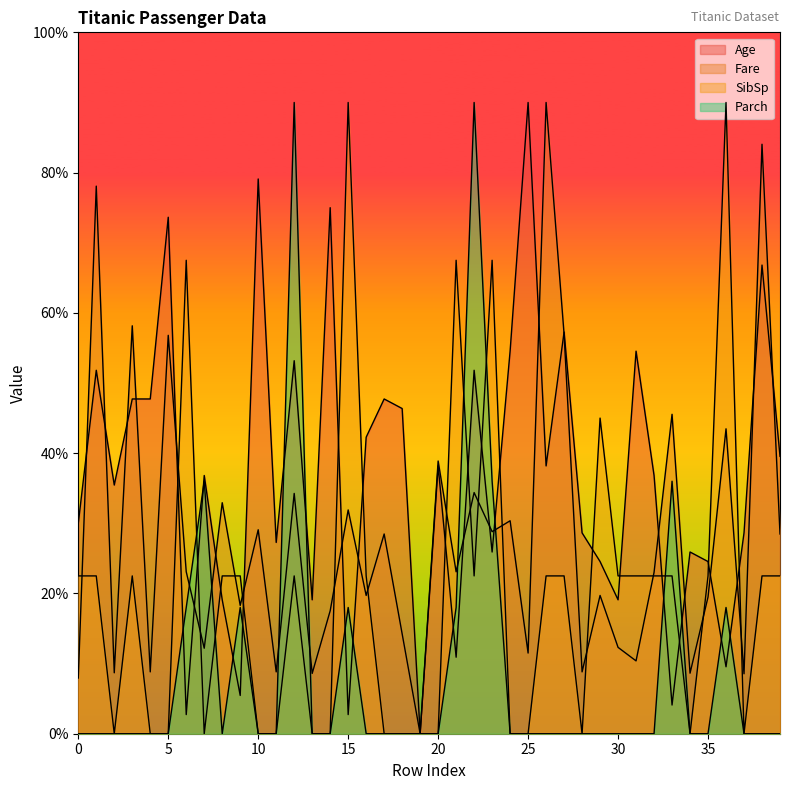

What is the total value across all series at 0?

60.4